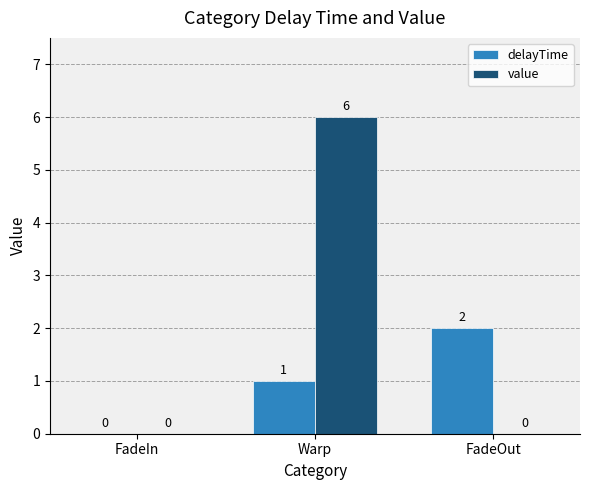

The value of delayTime at FadeIn is 1. True or false?

False